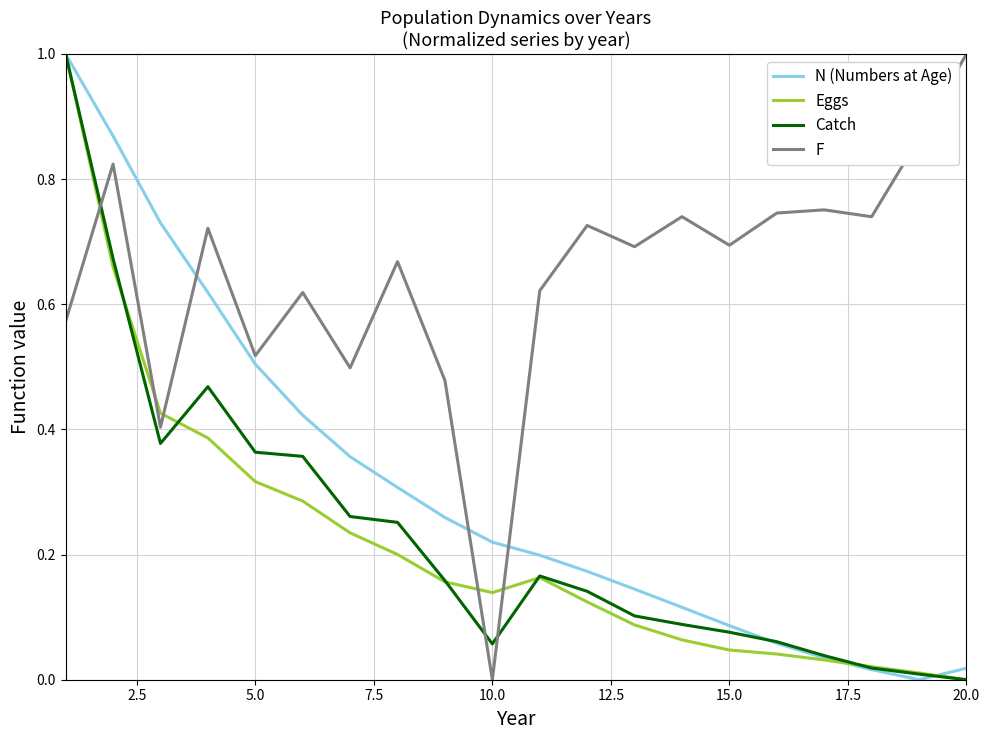

Count the number of categories in the chart.

20